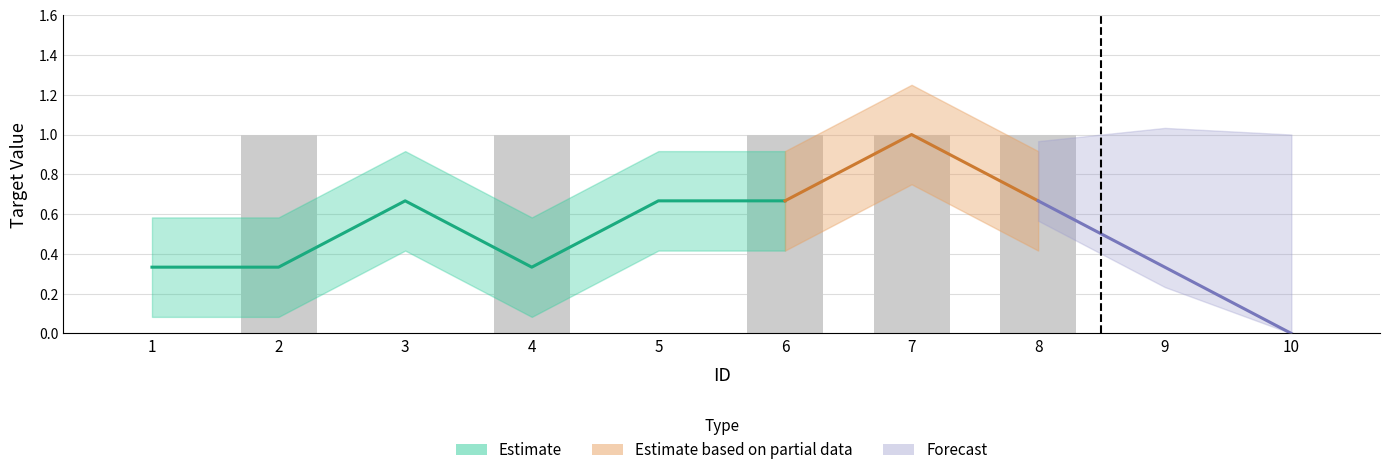

Count the values in the range 0 to 1.

10